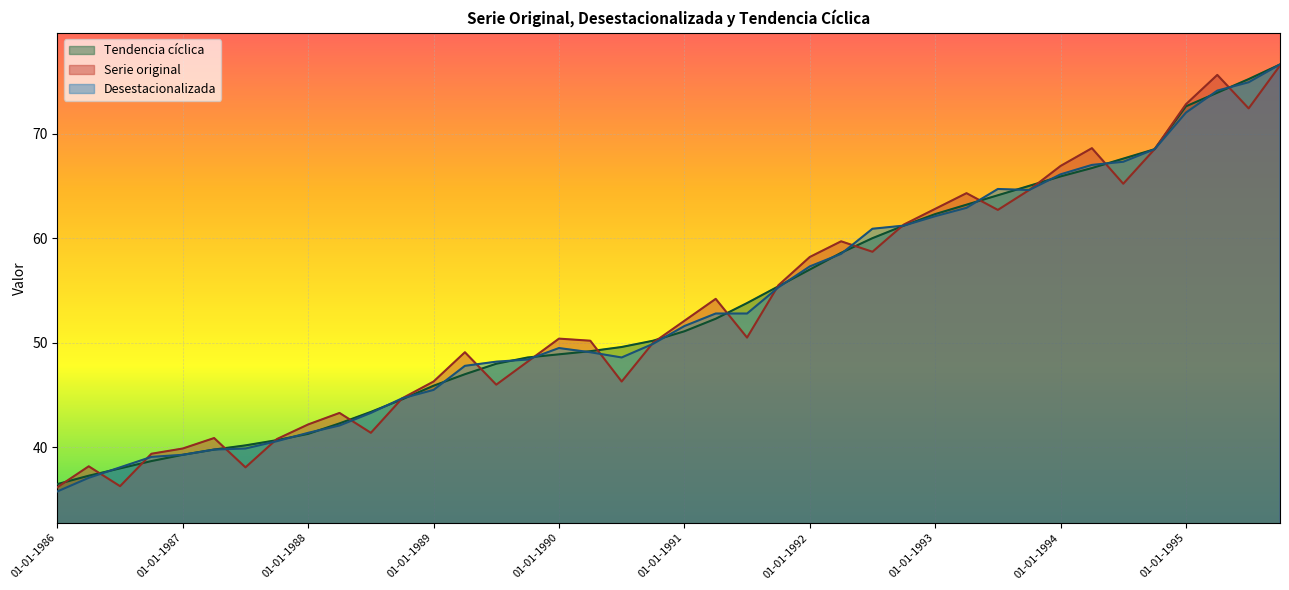

At which category is the sum across all series the highest?

01-10-1995